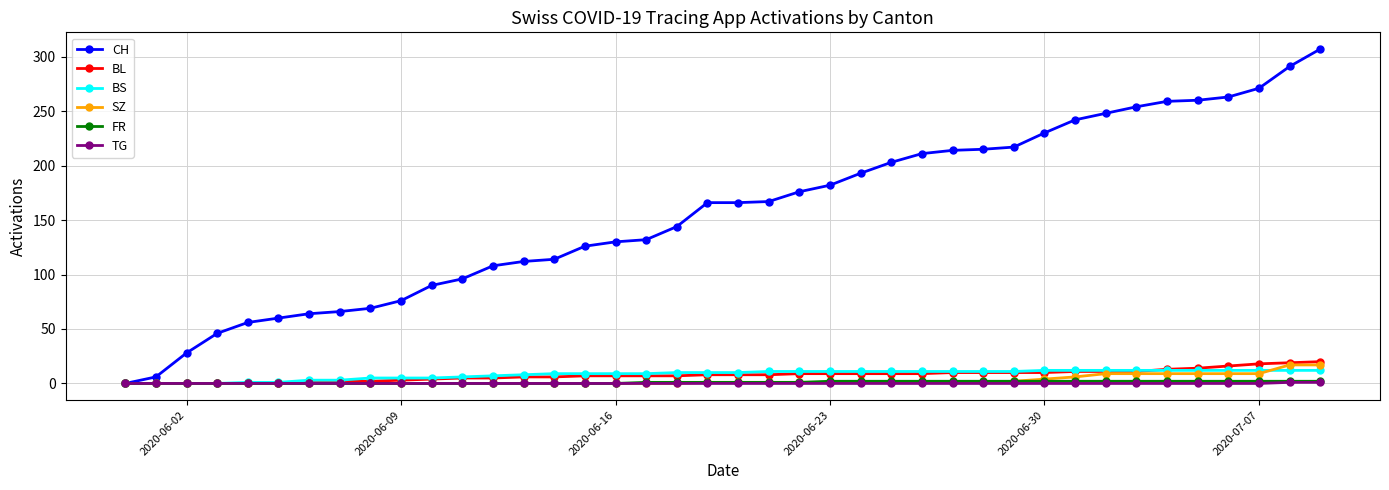

What is the value of the SZ point at the 35th from the left?

9